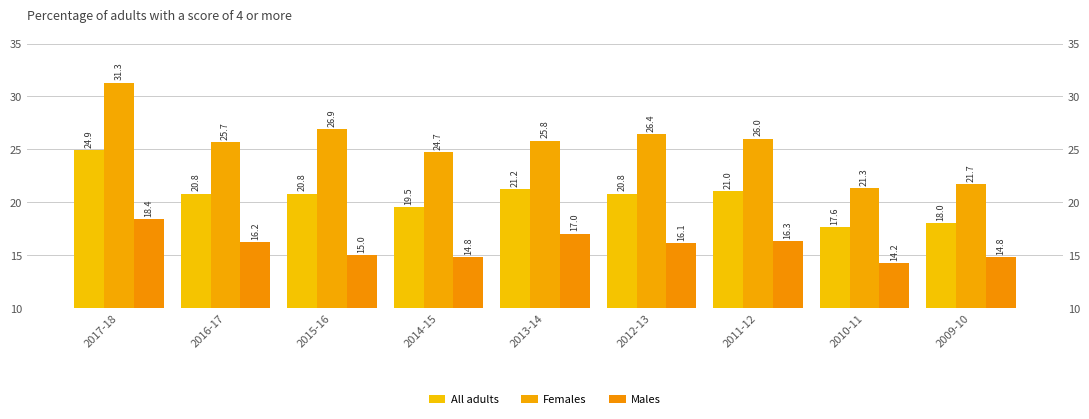

What is the value of the Females bar at the 4th from the left?

24.7